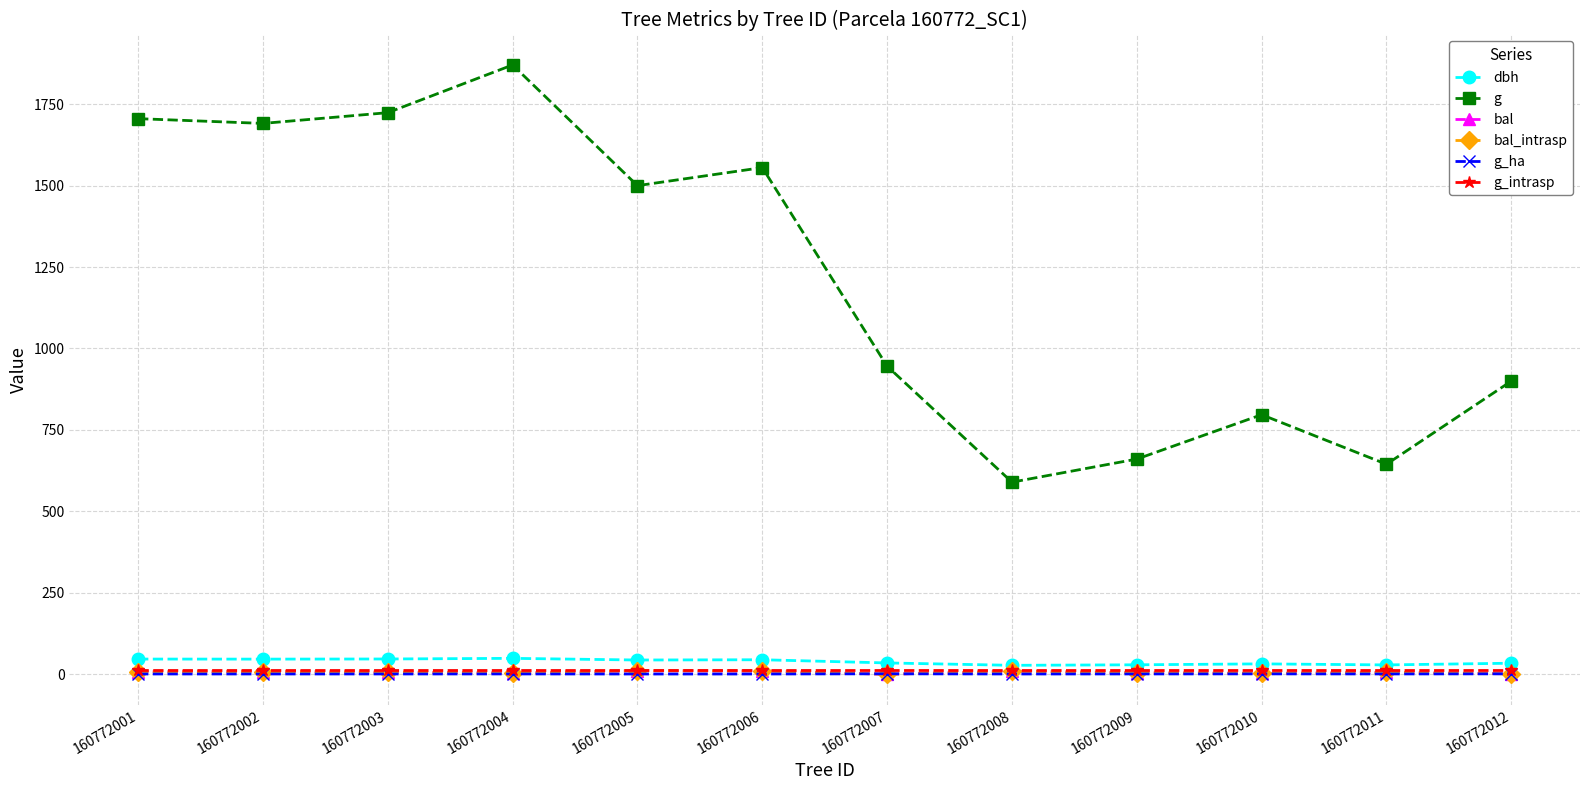

Does the chart have visible grid lines?

Yes